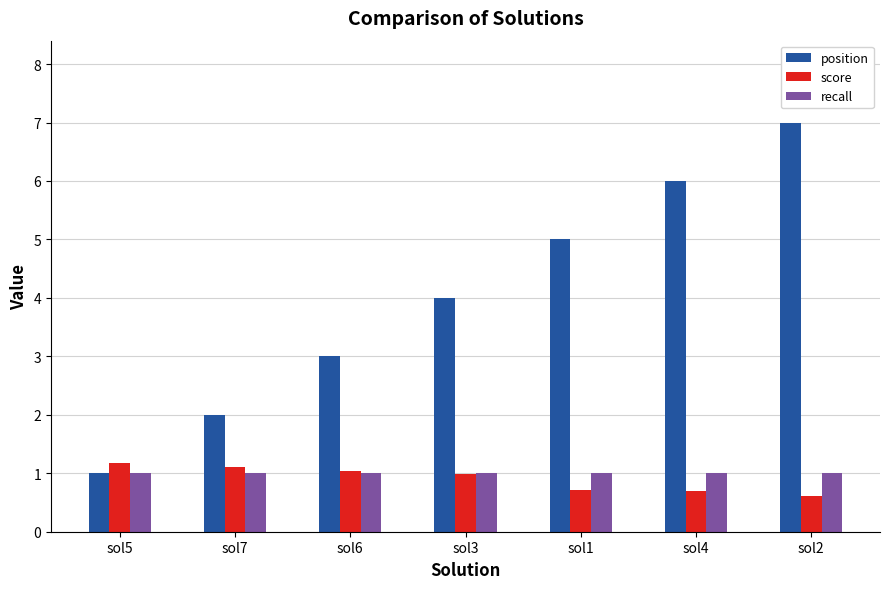

What is the total value across all series at sol1?

6.7